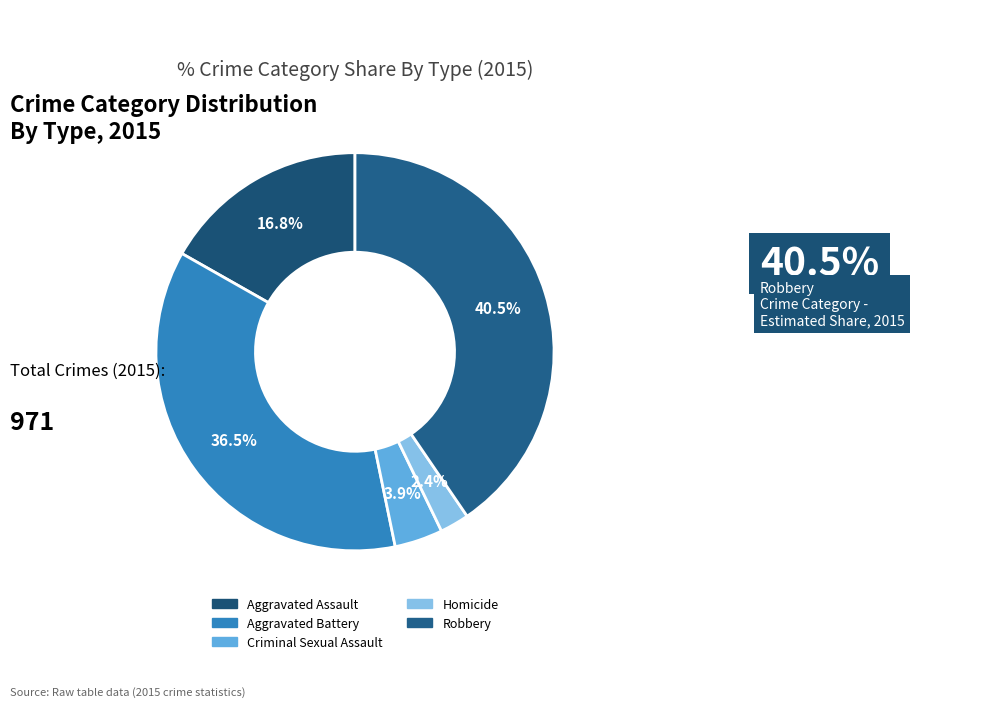

Is Aggravated Battery the majority of the pie?

No